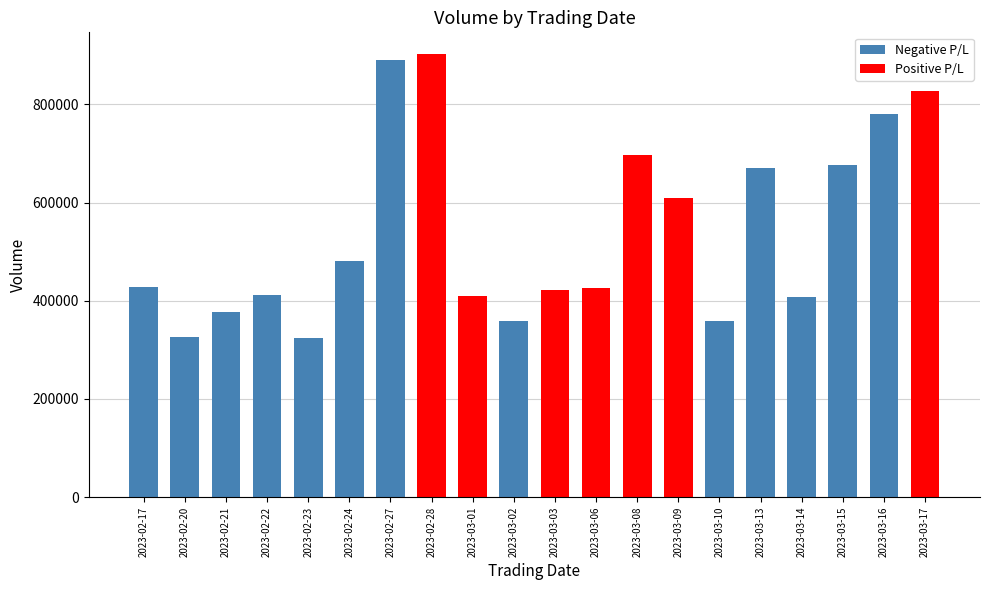

What is the minimum value shown in the chart?

323828